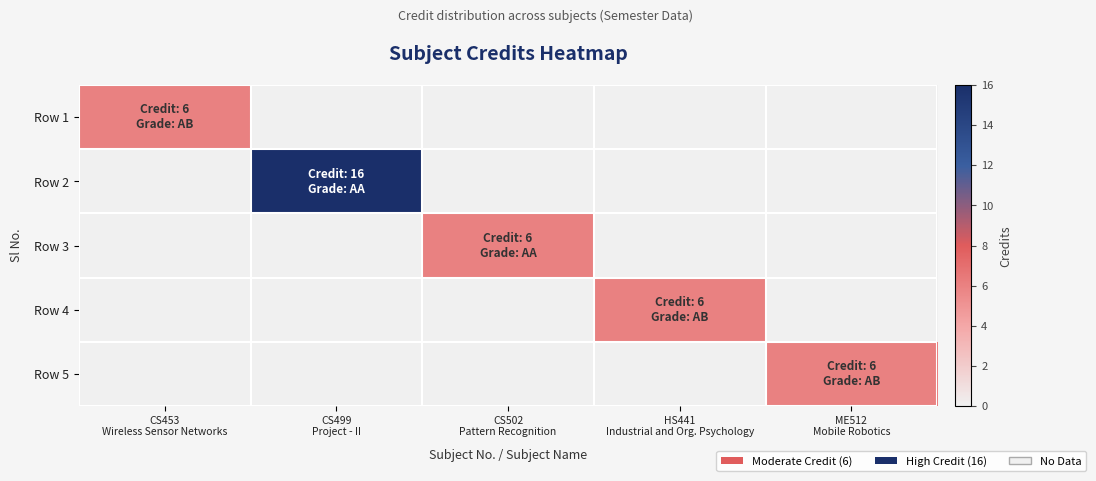

Reading right to left, what are all the values shown in this chart?

Row 1: ME512
Mobile Robotics=0	HS441
Industrial and Org. Psychology=0	CS502
Pattern Recognition=0	CS499
Project - II=0	CS453
Wireless Sensor Networks=6
Row 2: ME512
Mobile Robotics=0	HS441
Industrial and Org. Psychology=0	CS502
Pattern Recognition=0	CS499
Project - II=16	CS453
Wireless Sensor Networks=0
Row 3: ME512
Mobile Robotics=0	HS441
Industrial and Org. Psychology=0	CS502
Pattern Recognition=6	CS499
Project - II=0	CS453
Wireless Sensor Networks=0
Row 4: ME512
Mobile Robotics=0	HS441
Industrial and Org. Psychology=6	CS502
Pattern Recognition=0	CS499
Project - II=0	CS453
Wireless Sensor Networks=0
Row 5: ME512
Mobile Robotics=6	HS441
Industrial and Org. Psychology=0	CS502
Pattern Recognition=0	CS499
Project - II=0	CS453
Wireless Sensor Networks=0